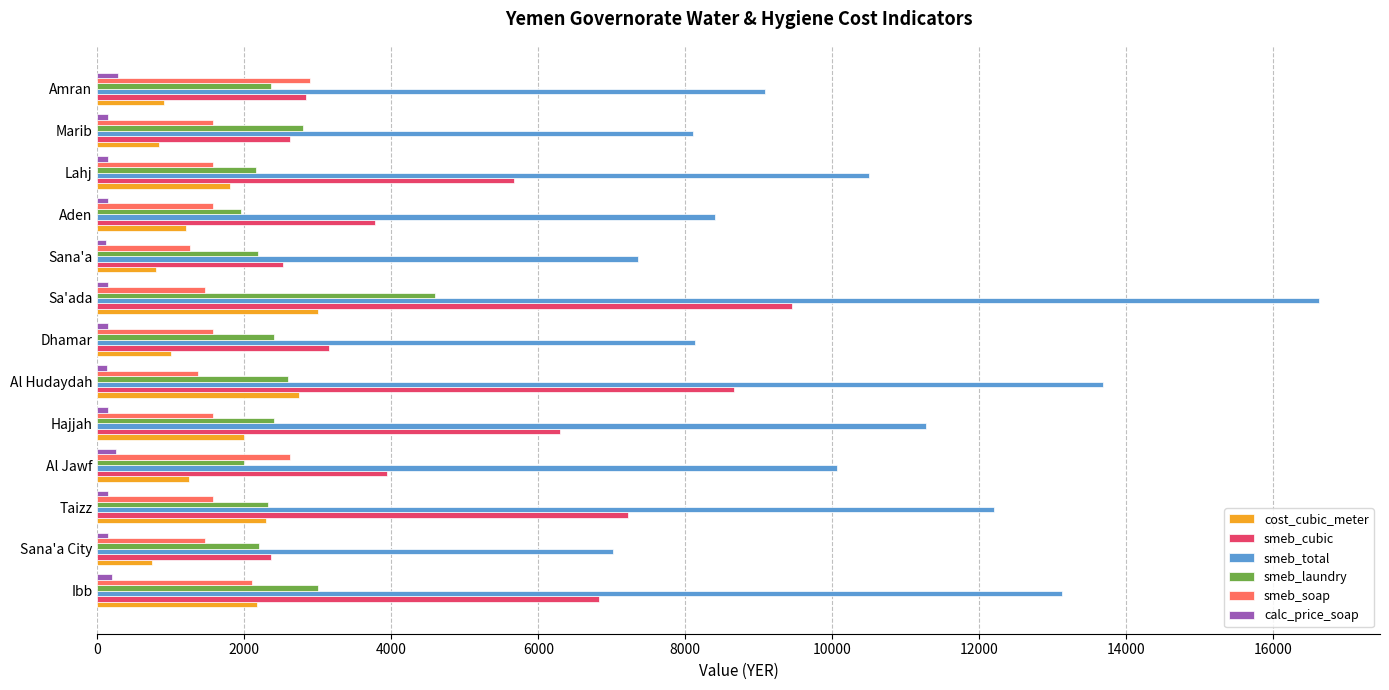

Is the value of calc_price_soap at Lahj greater than the value of smeb_laundry at Aden?

No